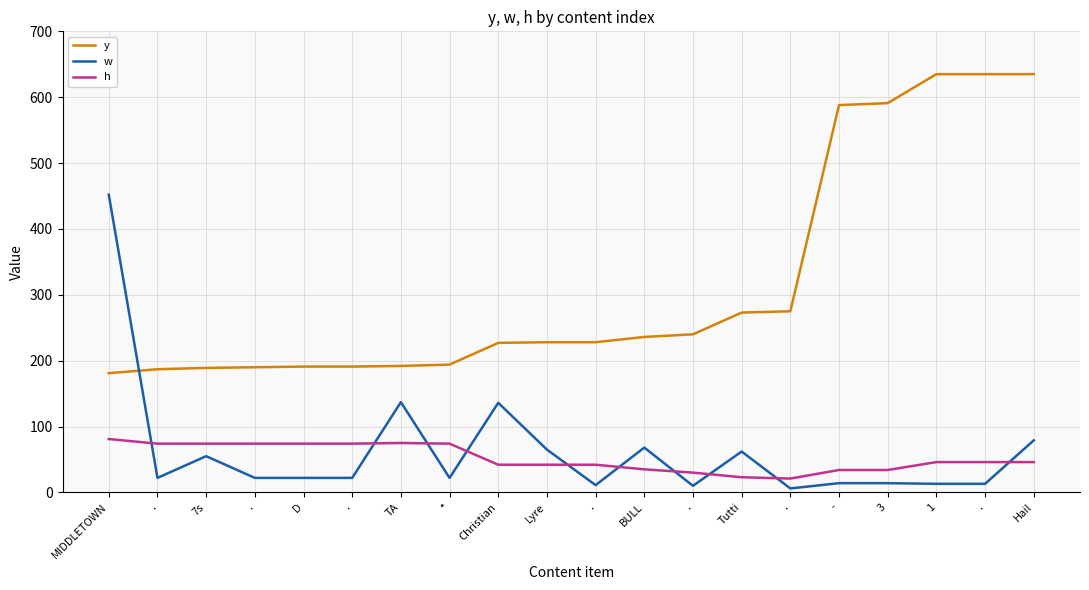

How many lines are shown in the chart?

3